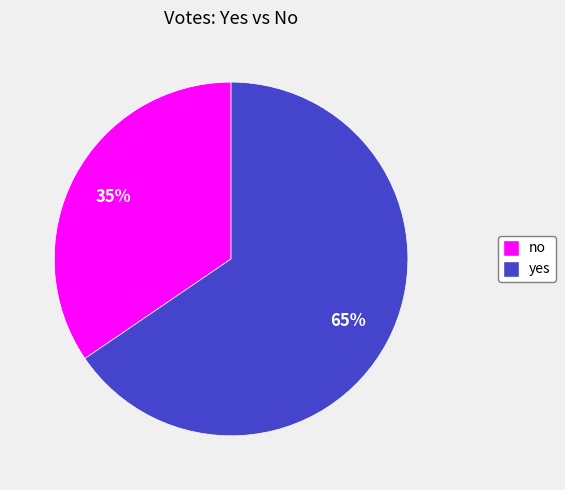

True or false: no accounts for 35% of the total.

True